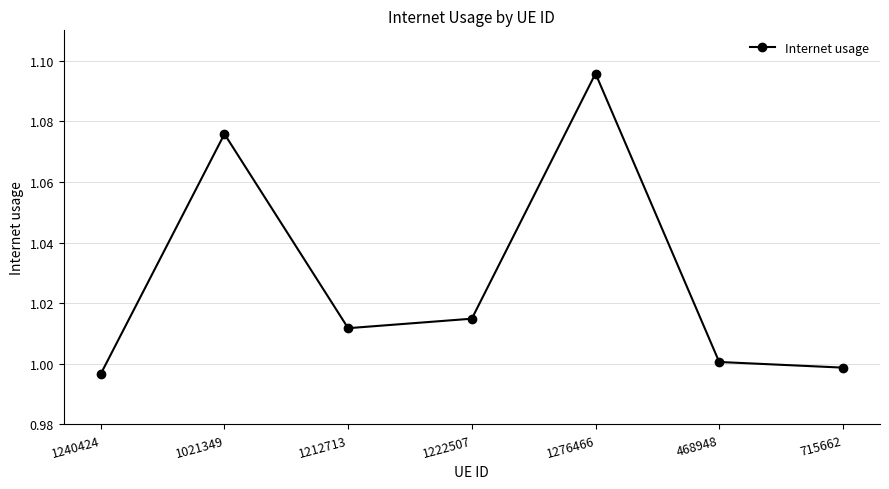

What is the difference between the maximum and minimum values?

0.1